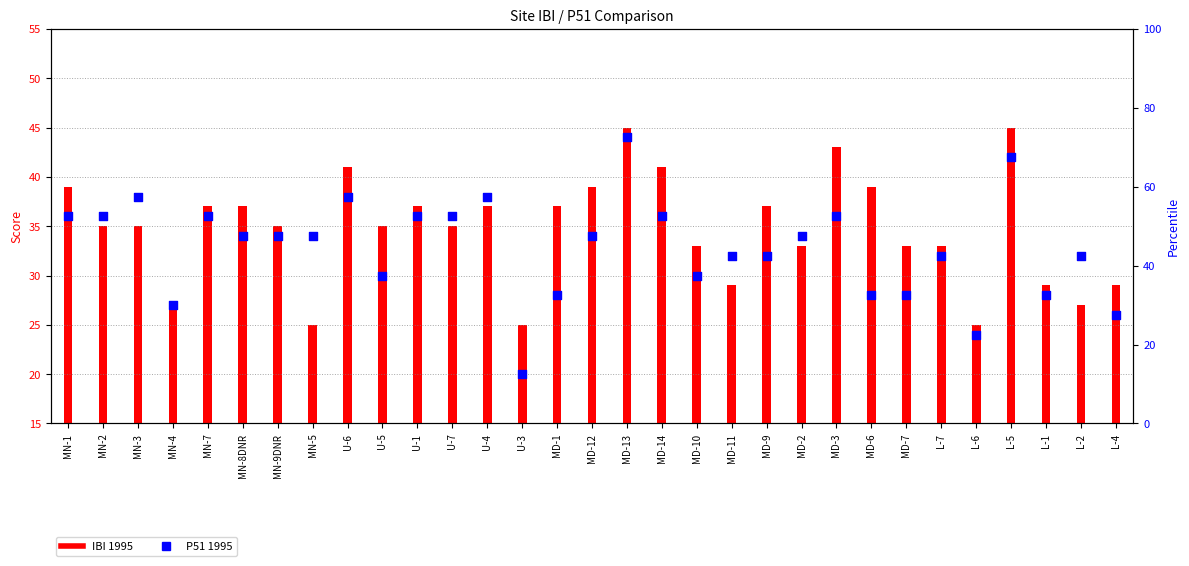

What is the change in value from MN-7 to U-5?

-6